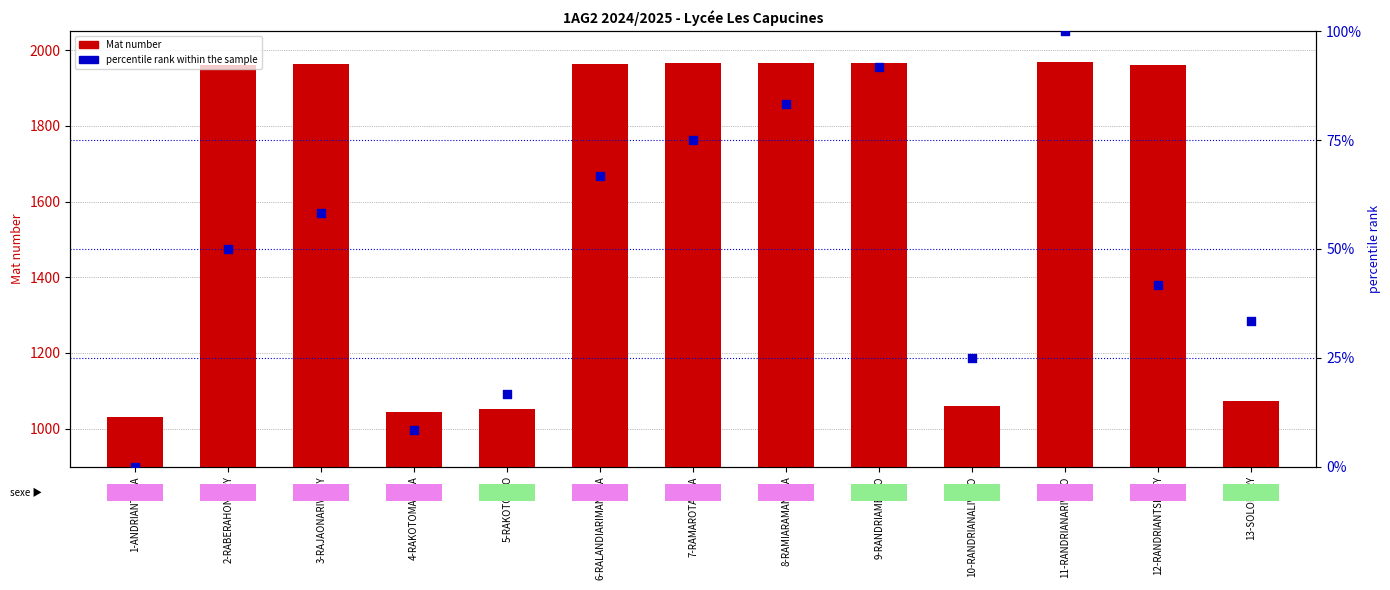

What is the total value across all series at 8-RAMIARAMANANA?

2049.3